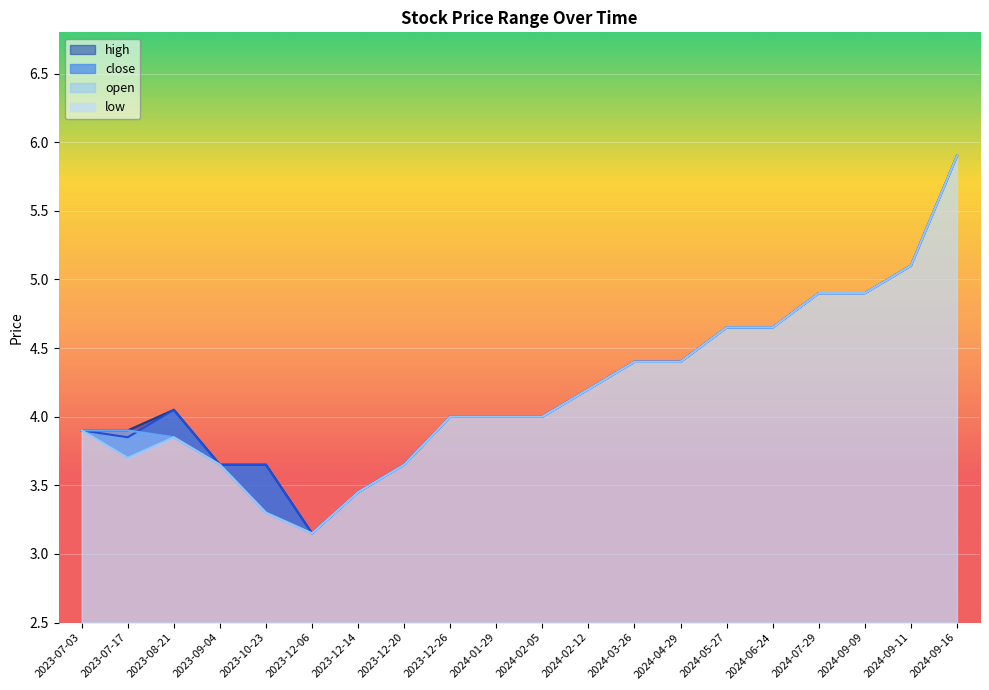

Where is the first local minimum for high?

2023-12-06